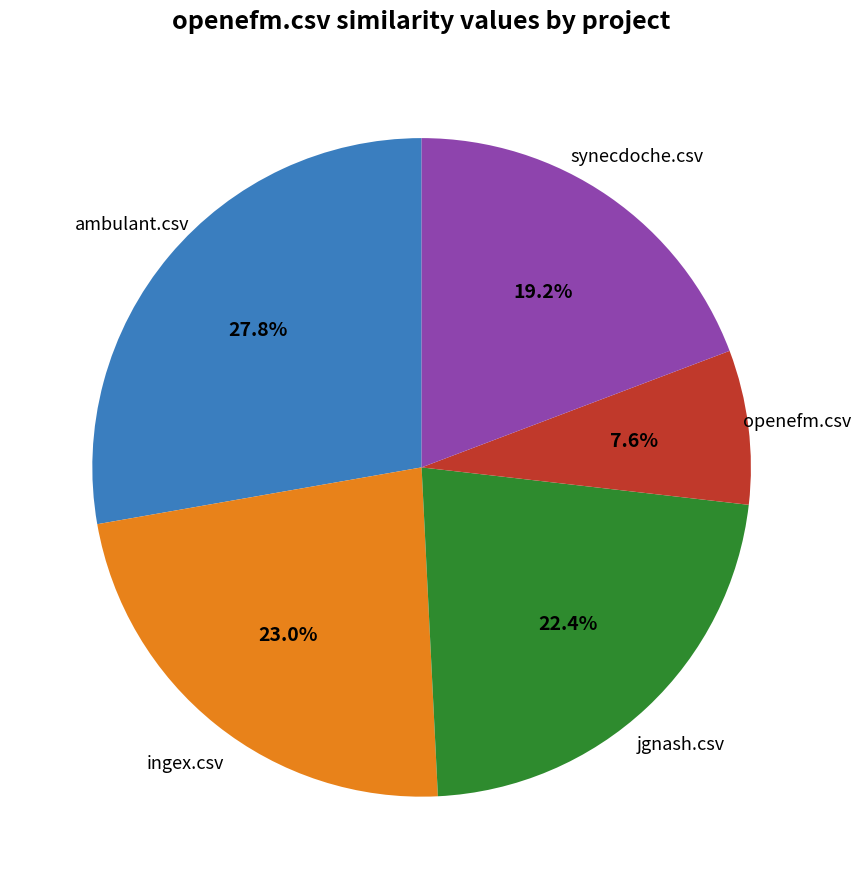

How many slices are in this pie chart?

5